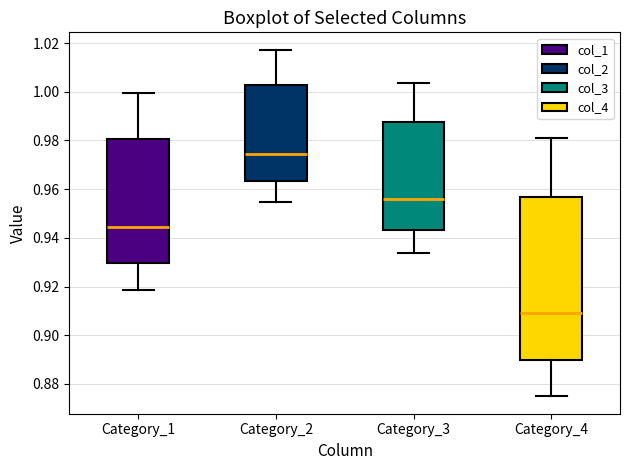

Which box's median line is the highest?

Category_2